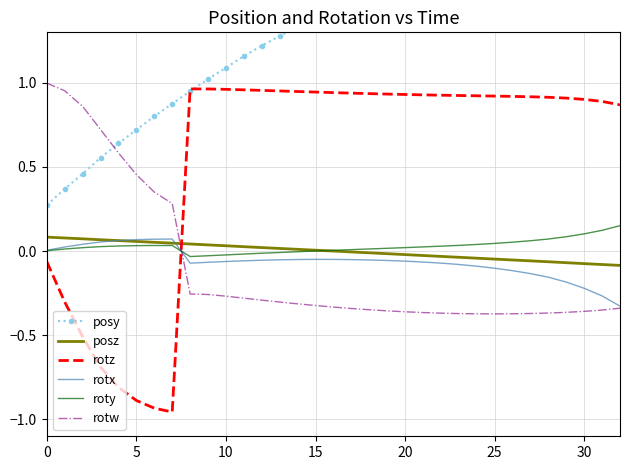

What is the sum of the roty values at 11 and 28?

0.1